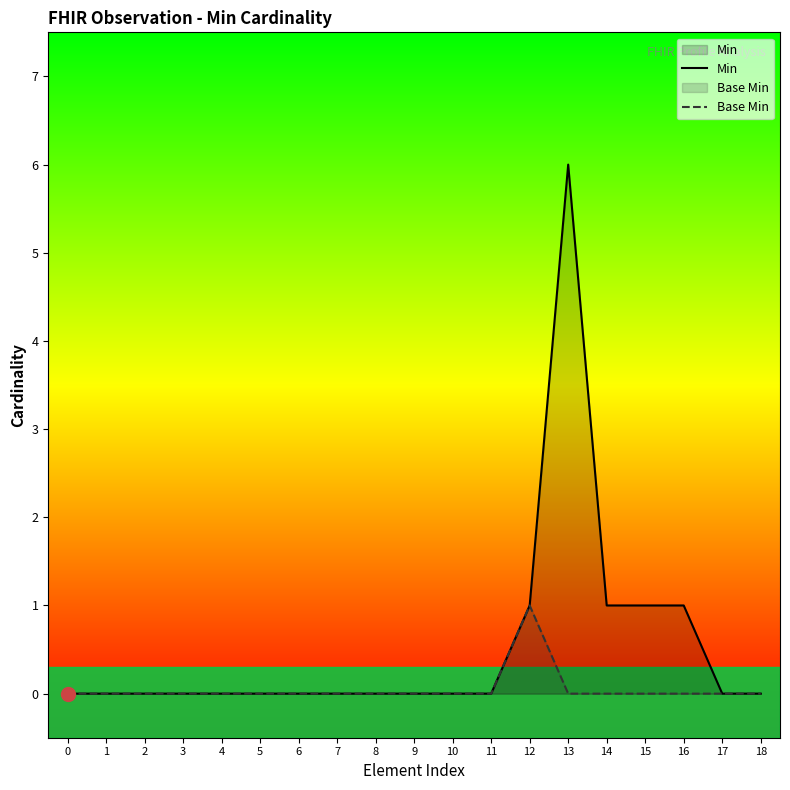

True or false: Min and Base Min cross at least once.

False